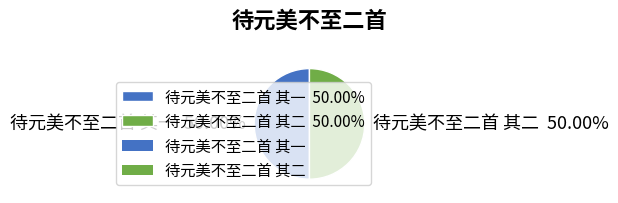

What percentage do 待元美不至二首 其一 and 待元美不至二首 其二 together represent?

100.0%